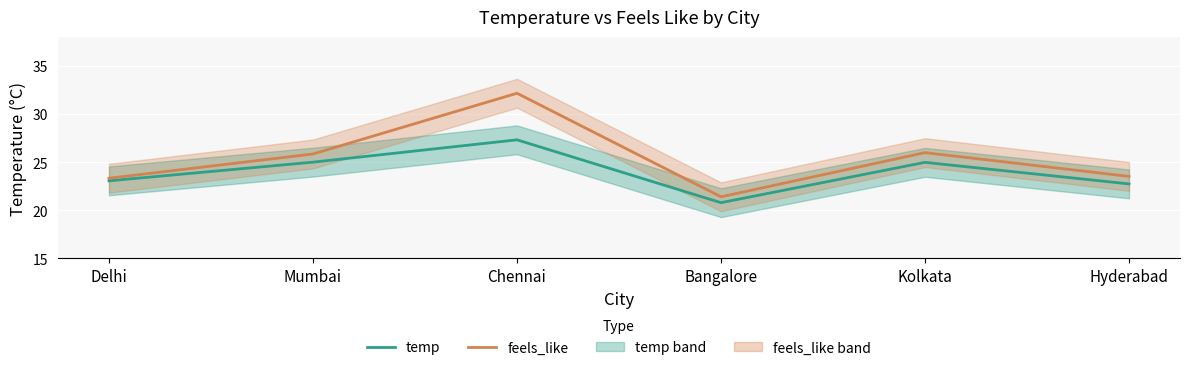

True or false: temp has a value of 41.4 at Kolkata.

False